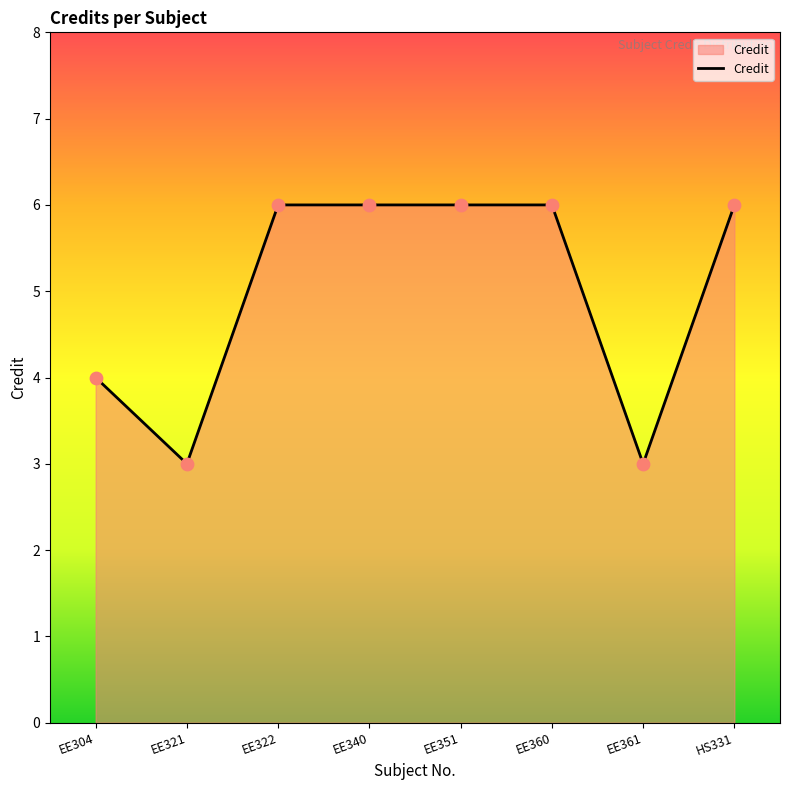

What is the change in value from EE351 to EE361?

-3